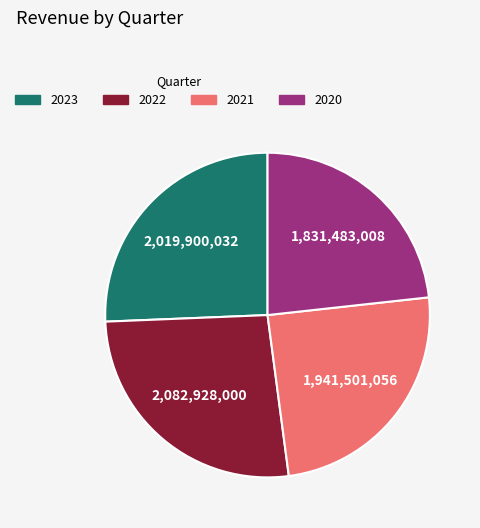

The 2022 slice represents 26% of the pie. True or false?

True